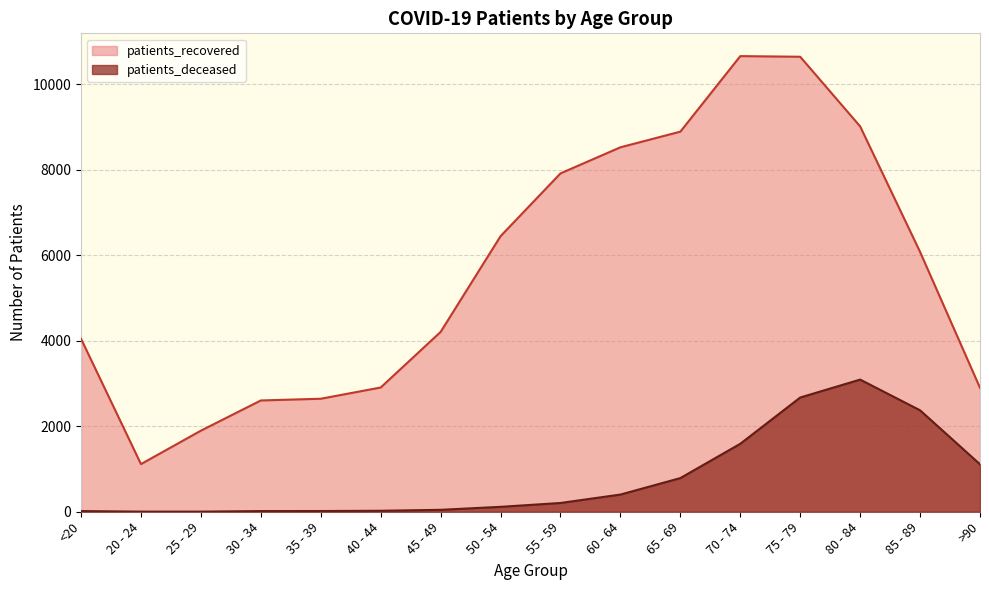

What are all the series names shown in the legend?

patients_recovered, patients_deceased